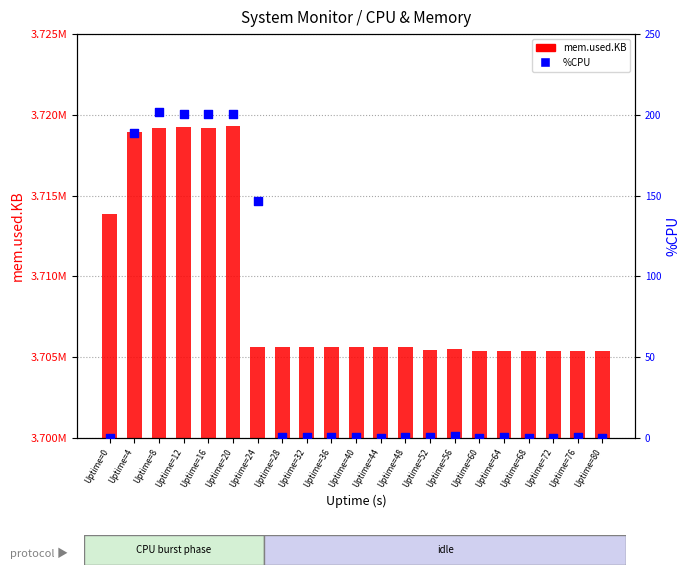

Which series has the widest spread of Y values?

mem.used.KB